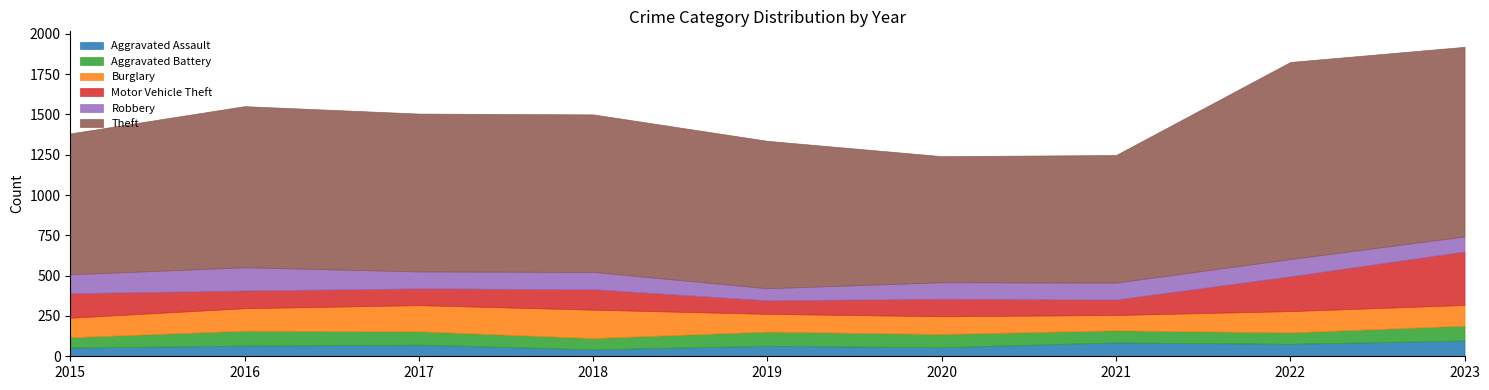

Where is Burglary nearest to the value 135?

2022